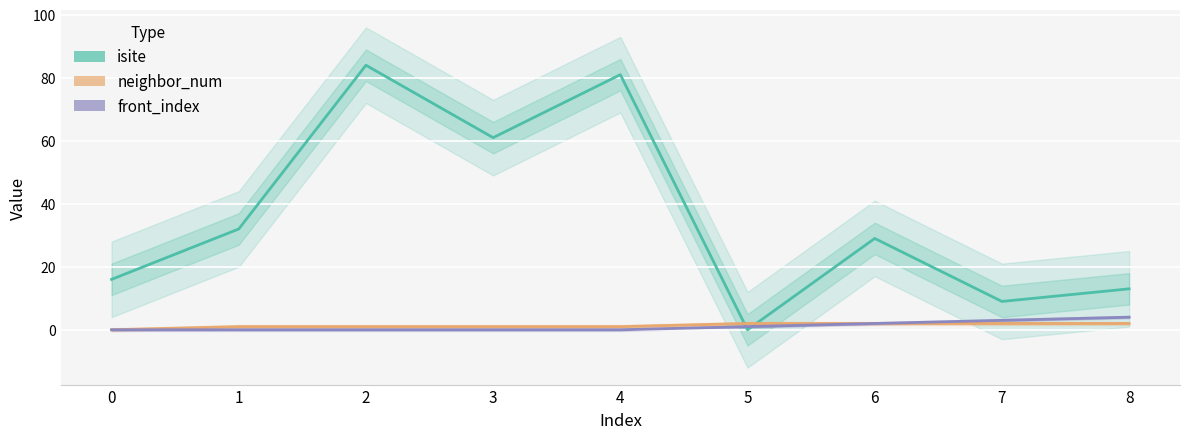

What is the difference between the highest and lowest values at 1?

32